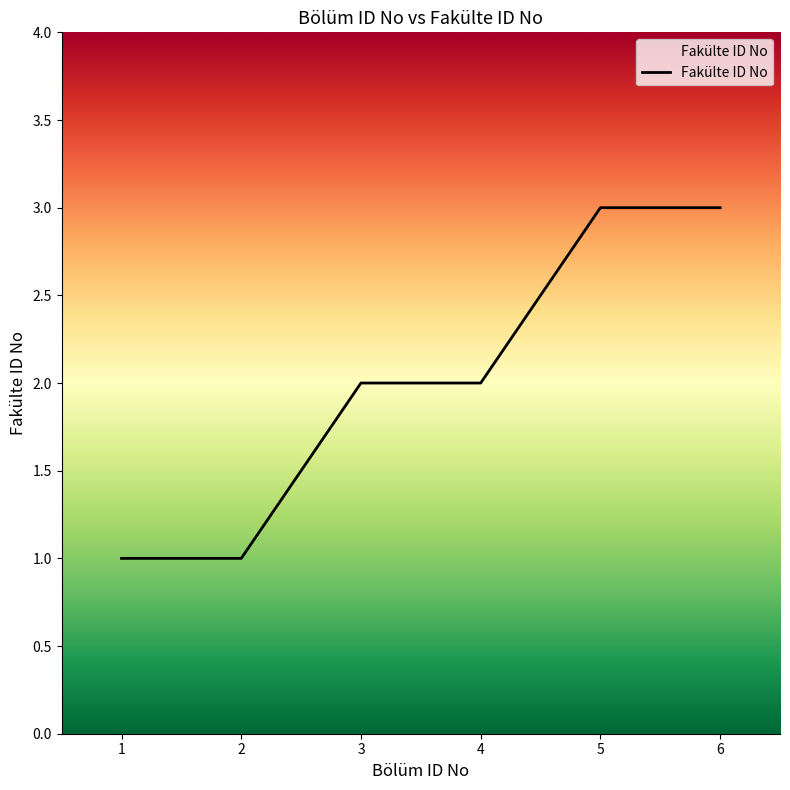

What is the sum of all values?

12